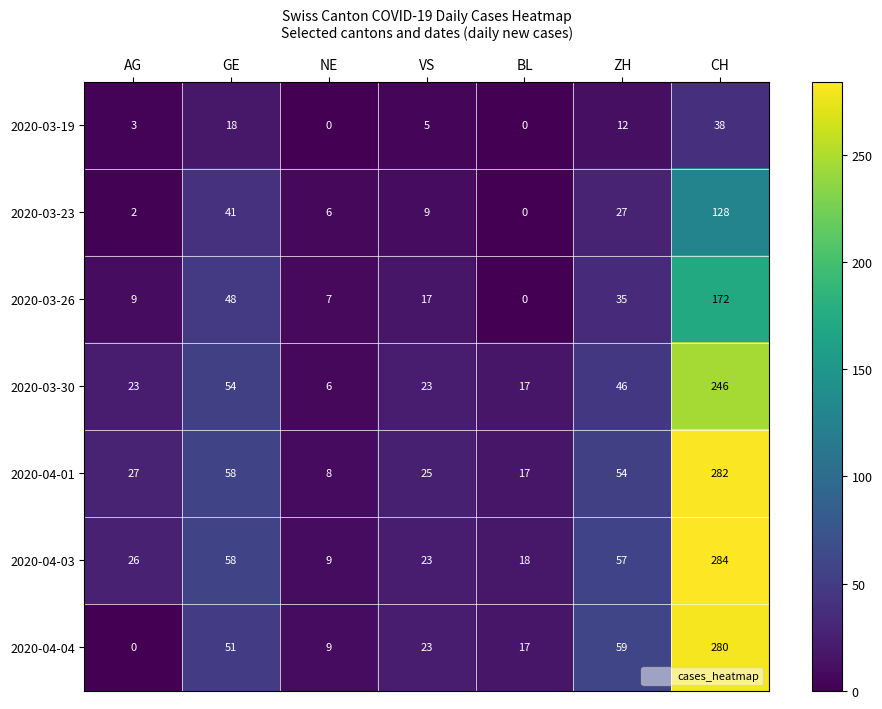

Which series changed the most between AG and BL?

2020-04-04